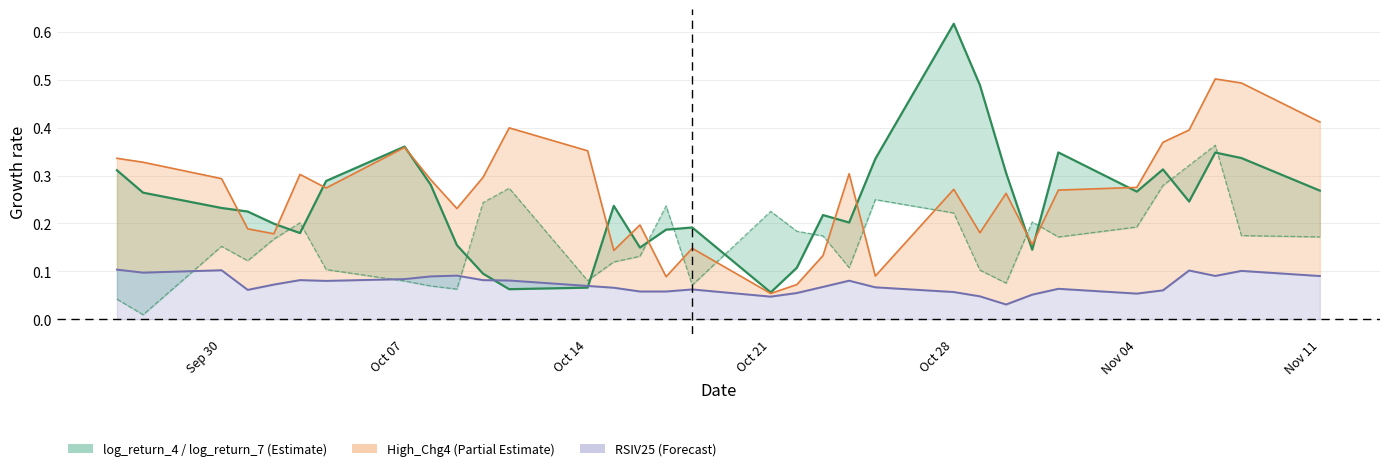

Is the value of log_return_4 at 10 greater than the value of High_Chg4 at Nov 11?

No